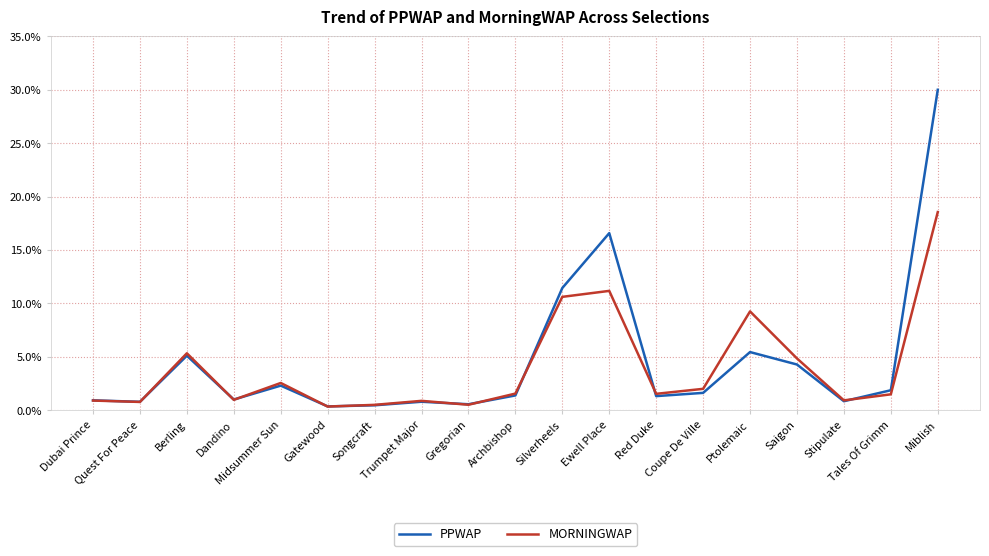

The value of PPWAP at Ewell Place is 10.3. True or false?

False